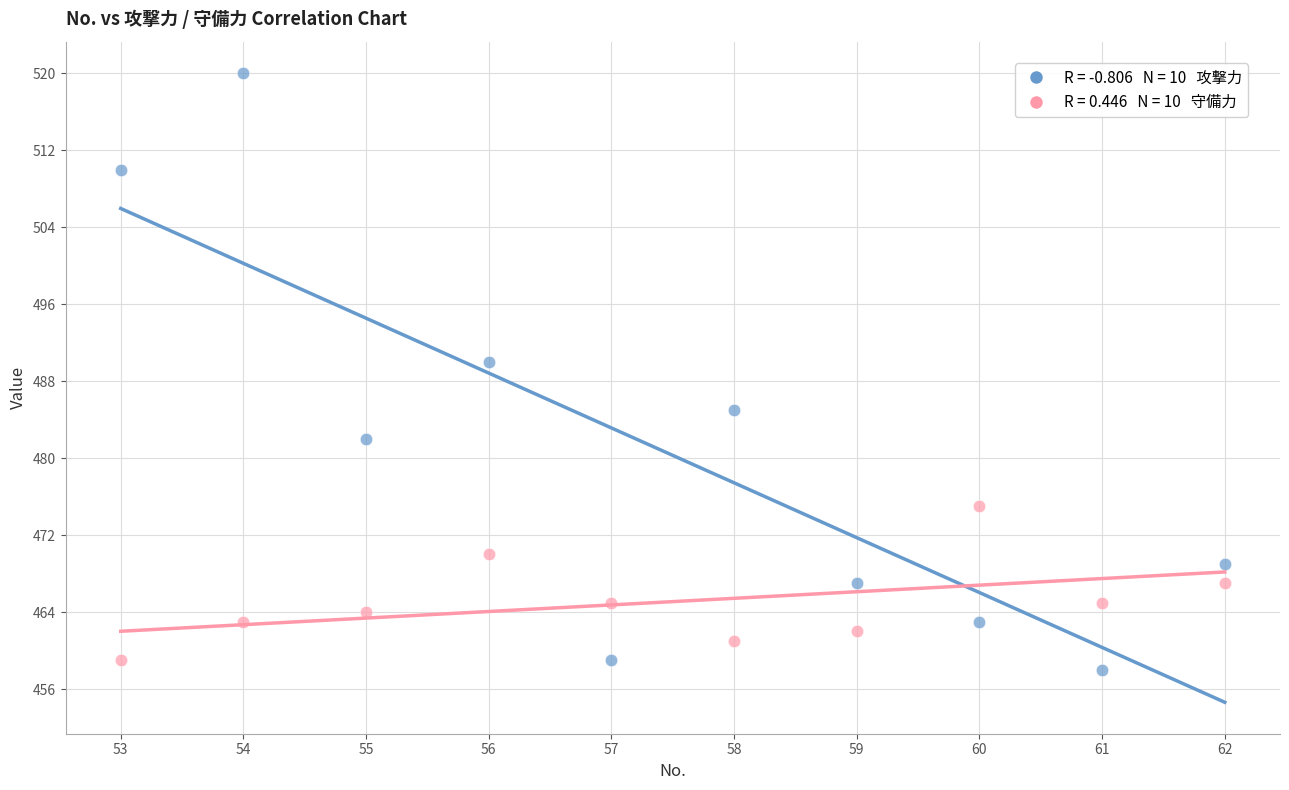

Across all data points, what is the range of X values (max minus min)?

9